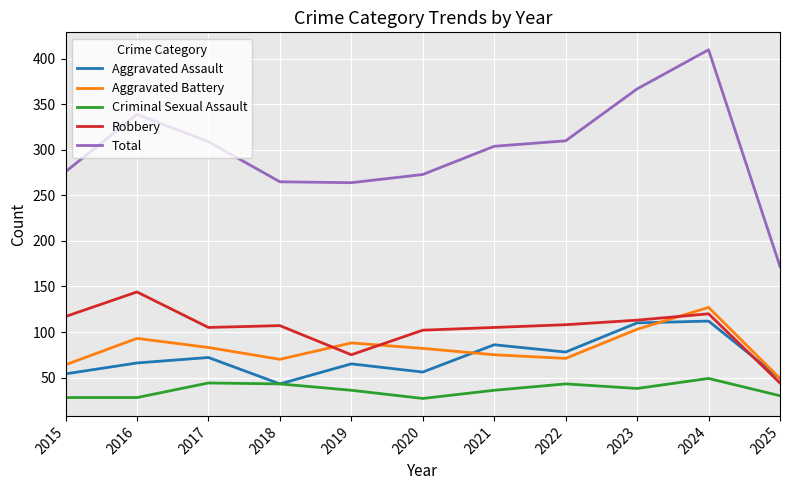

Is it true that Robbery equals 108 at 2022?

True